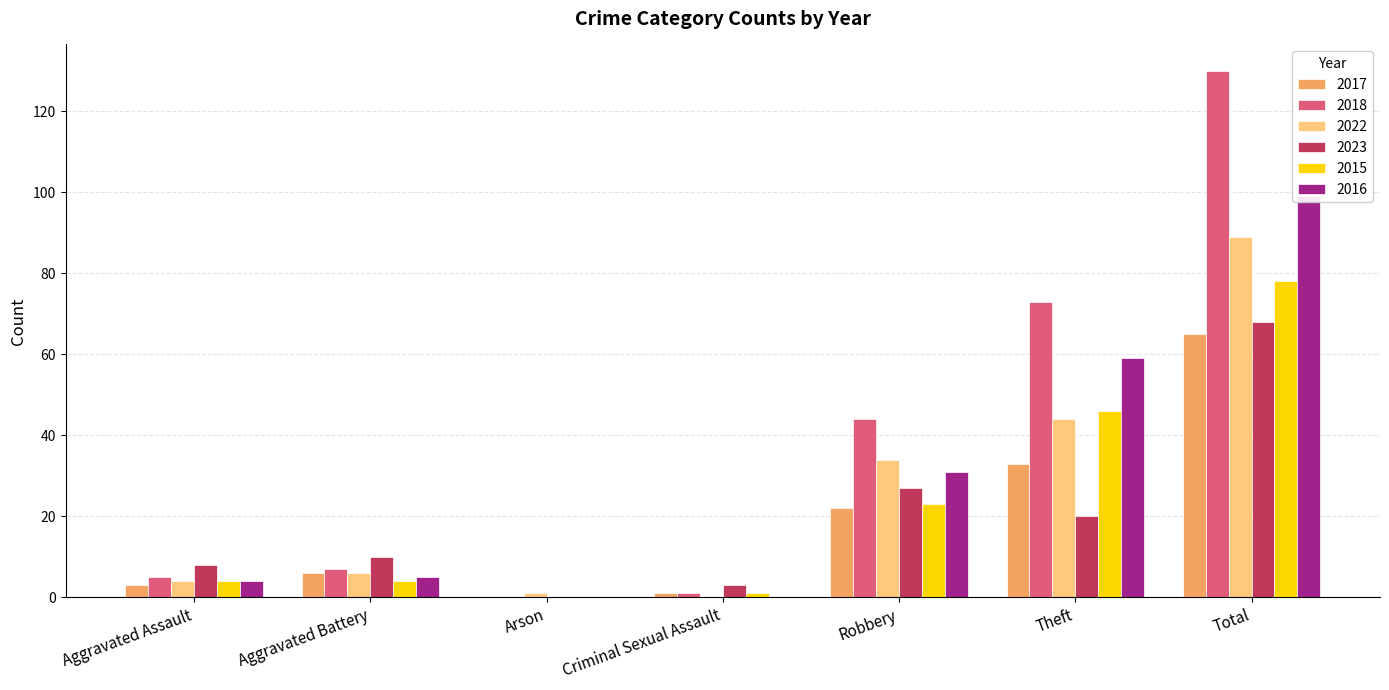

Which series has the widest spread of values?

2018